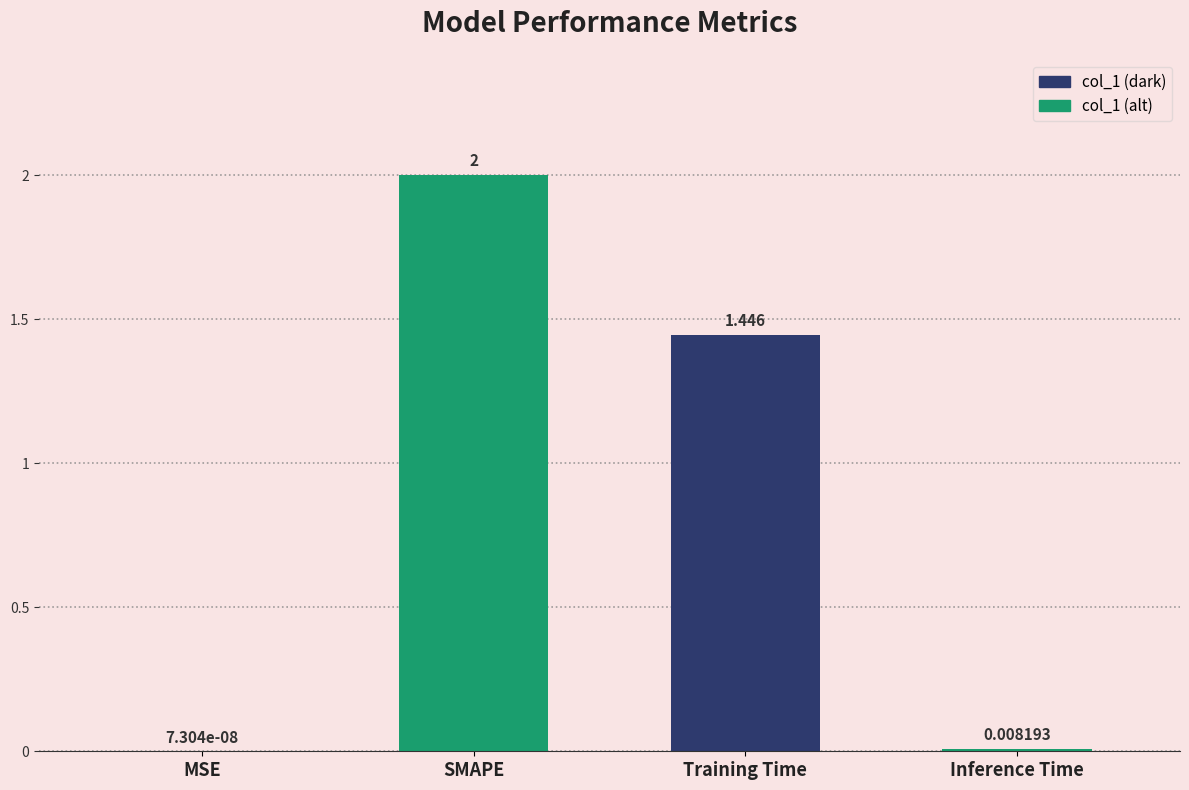

True or false: the data shows 3.0 at SMAPE.

False